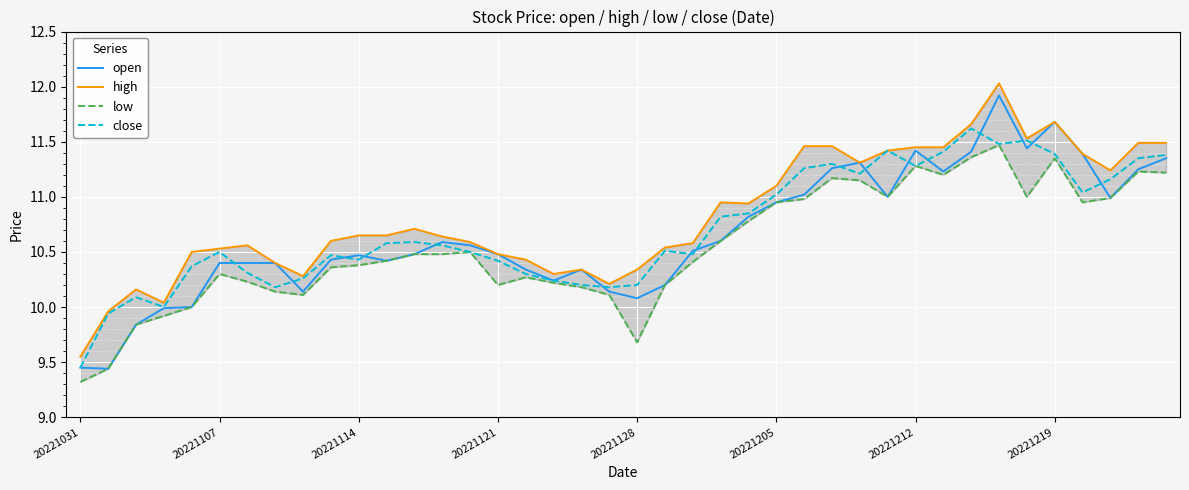

What is the maximum value for open?

11.9